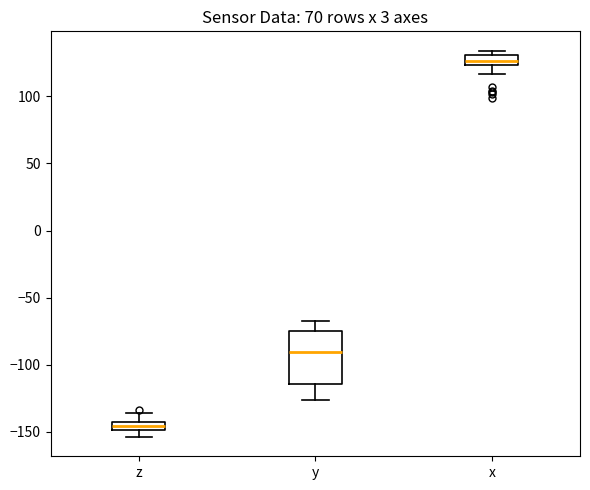

Comparing the boxes themselves (not the whiskers), which one is the tallest?

y